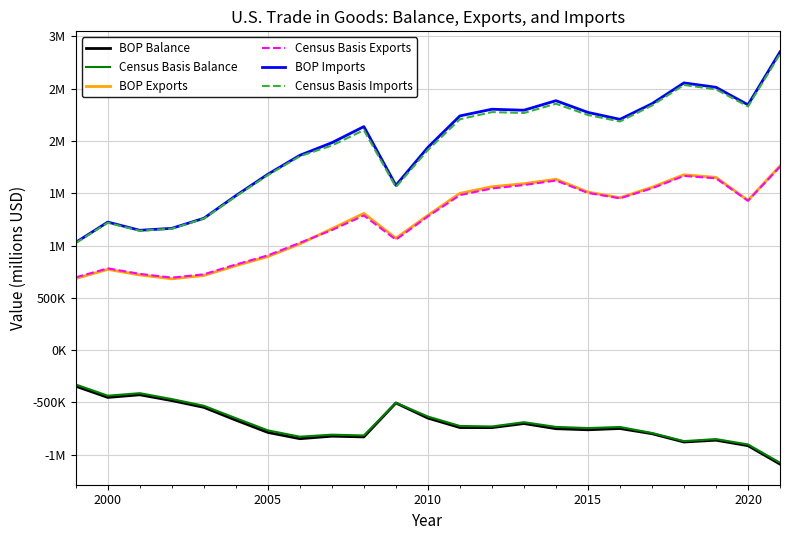

Does the chart display data point markers on the line(s)?

No